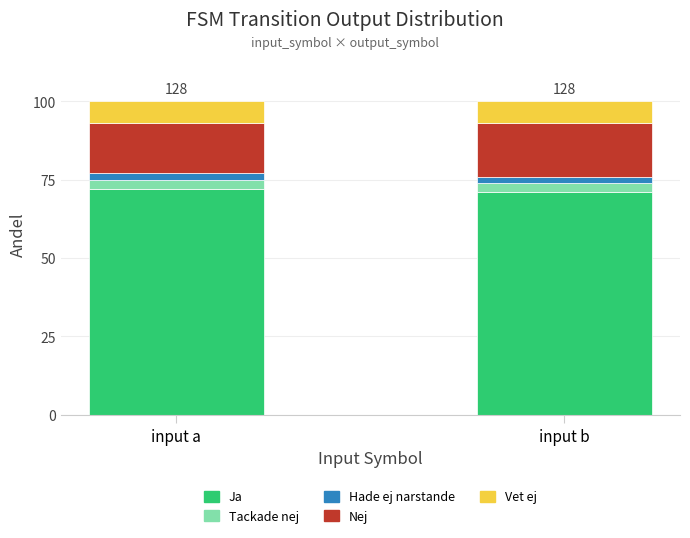

What is the highest value of the Ja series?

72